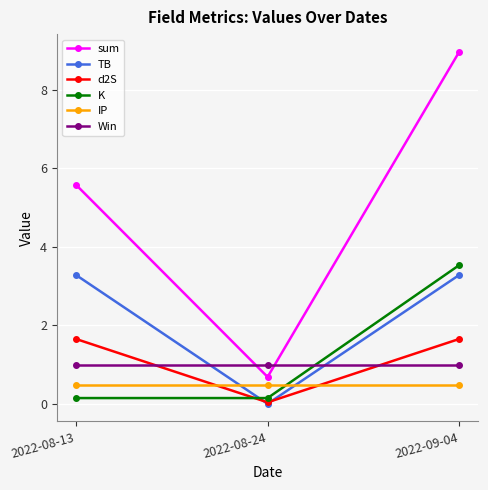

What is the minimum value for IP?

0.5